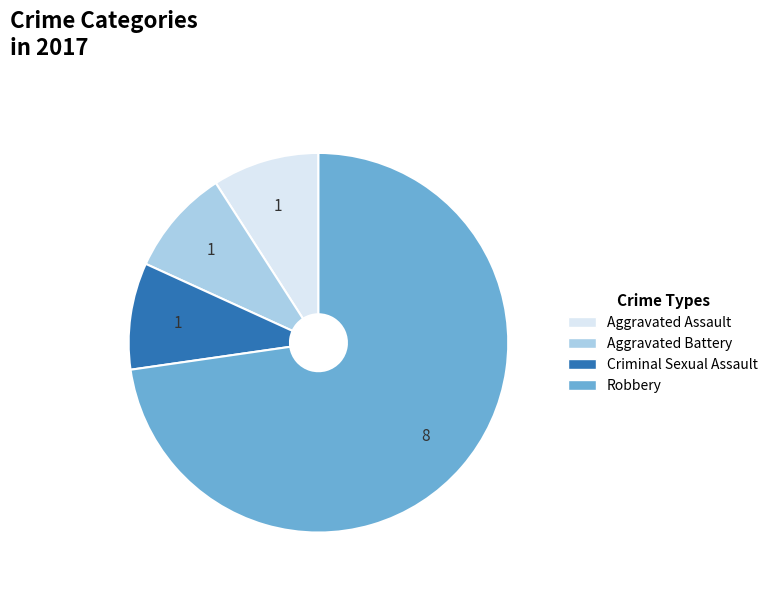

Approximately how many times larger is the value at Aggravated Battery compared to Robbery?

0.1